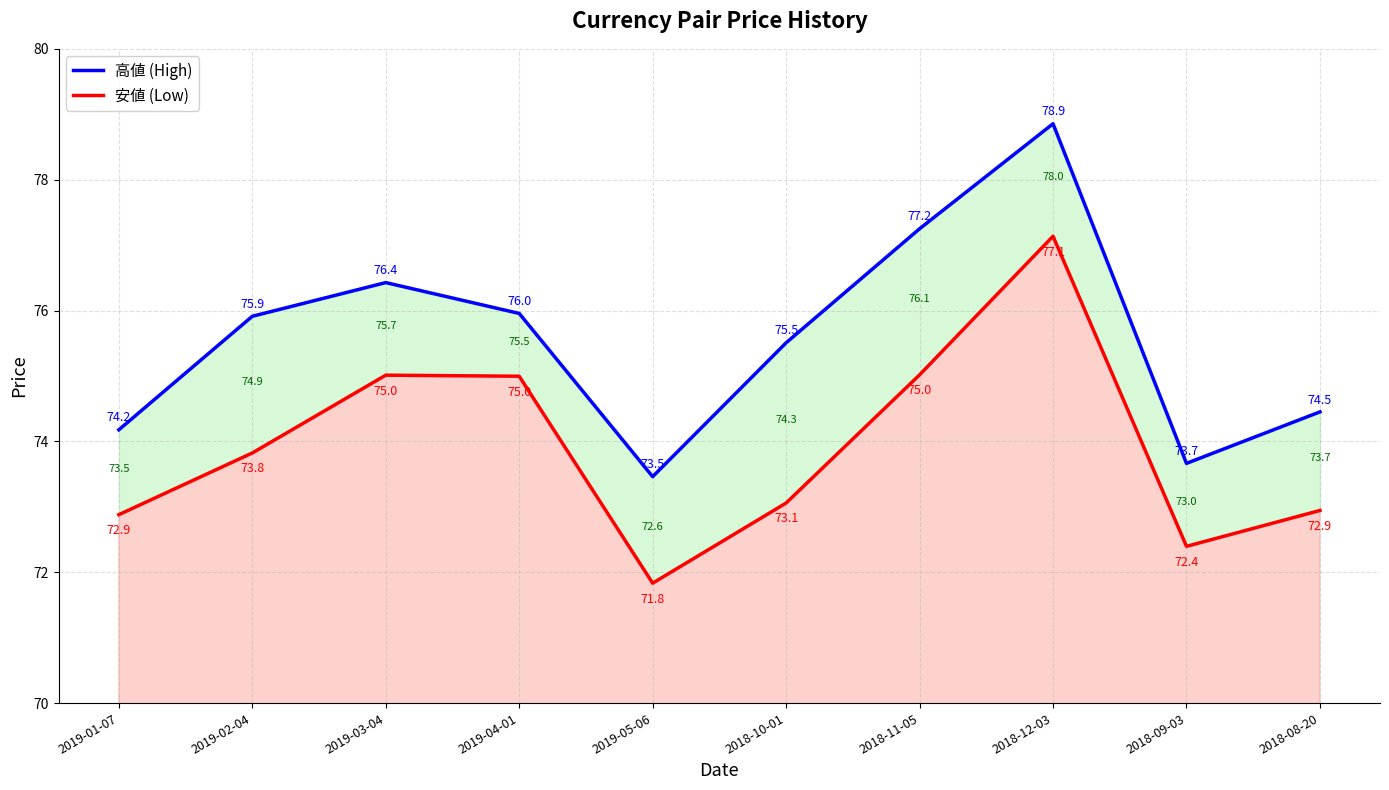

True or false: 高値 (High) and 安値 (Low) cross at least once.

False